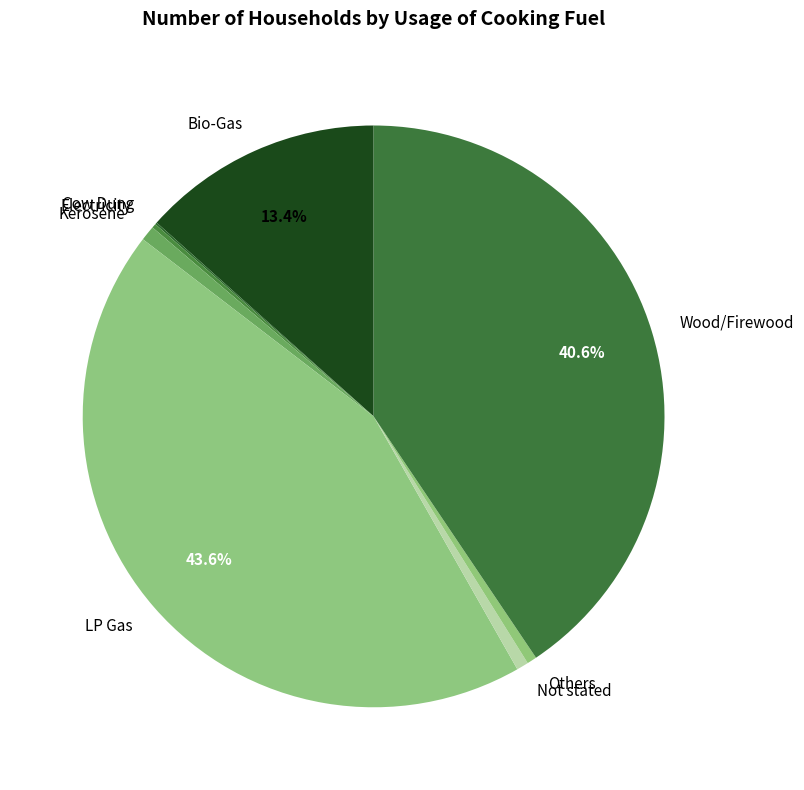

Do Not stated and Kerosene together represent more than half of the pie?

No